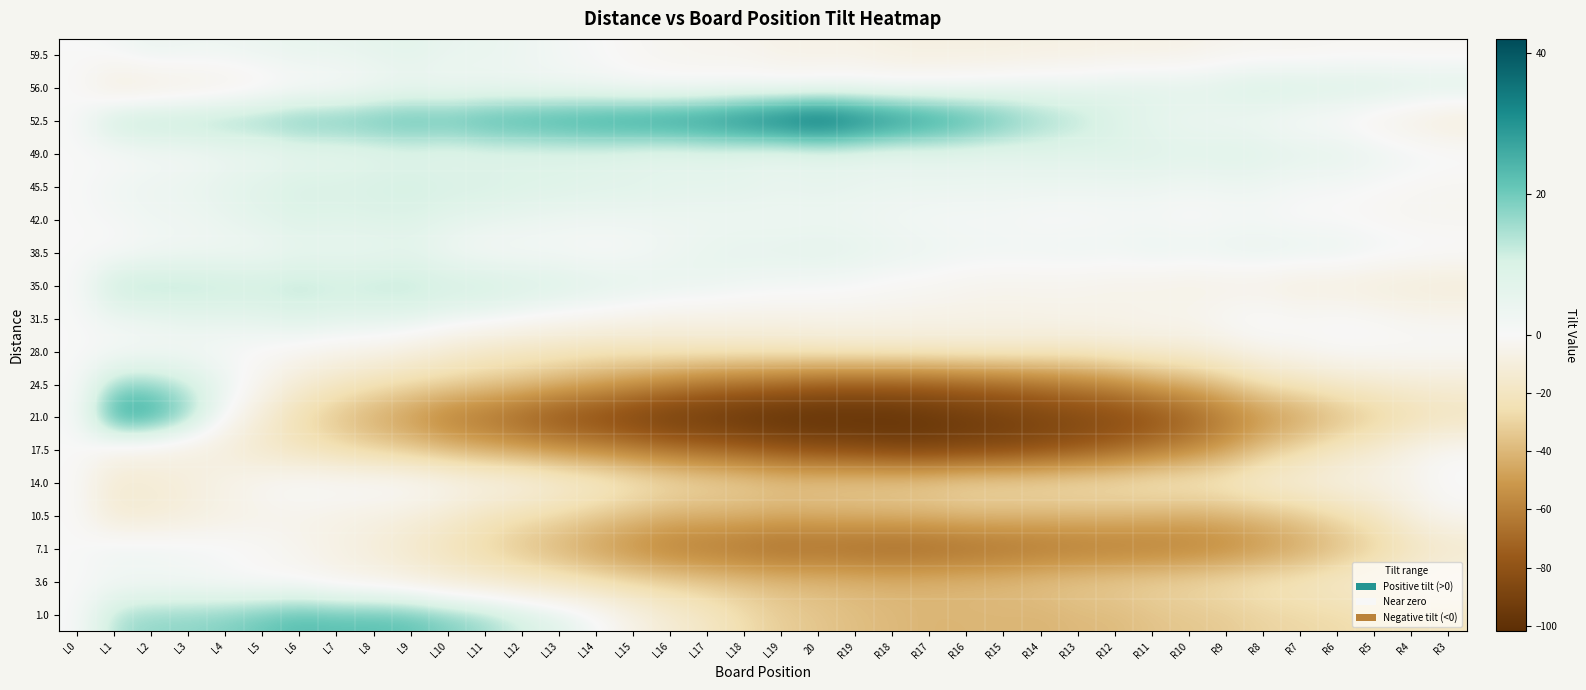

Reading right to left, what are all the values shown in this chart?

59.5: R3=-2.3	R4=-2.2	R5=-2.1	R6=-2.0	R7=-3.0	R8=-2.9	R9=-3.8	R10=-5.7	R11=-6.7	R12=-6.6	R13=-7.5	R14=-7.4	R15=-8.3	R16=-8.3	R17=-8.2	R18=-8.1	R19=-6.0	20=-6.0	L19=-5.9	L18=-3.8	L17=-3.7	L16=-2.7	L15=-1.6	L14=0.5	L13=1.6	L12=3.7	L11=4.7	L10=4.8	L9=6.9	L8=6.0	L7=5.0	L6=5.1	L5=4.2	L4=3.3	L3=3.3	L2=4.4	L1=1.5	L0=0.0
56.0: R3=9.7	R4=9.1	R5=10.6	R6=10.0	R7=10.4	R8=10.8	R9=9.2	R10=7.6	R11=8.0	R12=7.4	R13=5.8	R14=5.2	R15=4.7	R16=3.1	R17=2.5	R18=1.9	R19=2.3	20=1.7	L19=1.1	L18=1.5	L17=0.9	L16=0.3	L15=0.8	L14=2.2	L13=2.6	L12=3.0	L11=3.4	L10=2.8	L9=3.2	L8=1.6	L7=-1.0	L6=-1.6	L5=-4.1	L4=-6.7	L3=-8.3	L2=-9.9	L1=-11.5	L0=0.0
52.5: R3=-11.7	R4=-7.9	R5=-5.2	R6=-1.4	R7=-0.6	R8=2.2	R9=2.9	R10=3.7	R11=5.5	R12=9.2	R13=14.0	R14=16.8	R15=21.5	R16=26.3	R17=30.1	R18=33.8	R19=37.6	20=42.4	L19=39.2	L18=35.9	L17=32.7	L16=31.5	L15=30.2	L14=29.0	L13=27.8	L12=26.5	L11=25.3	L10=23.1	L9=23.8	L8=22.6	L7=21.4	L6=21.2	L5=18.9	L4=17.7	L3=16.5	L2=16.2	L1=15.0	L0=0.0
49.0: R3=1.8	R4=2.8	R5=4.7	R6=6.7	R7=6.6	R8=7.6	R9=8.5	R10=7.5	R11=8.4	R12=8.4	R13=7.3	R14=7.3	R15=6.2	R16=6.2	R17=6.1	R18=5.1	R19=6.0	20=6.0	L19=4.9	L18=5.9	L17=6.8	L16=5.8	L15=6.7	L14=7.7	L13=7.6	L12=7.6	L11=7.5	L10=6.5	L9=7.4	L8=6.4	L7=5.3	L6=5.3	L5=3.2	L4=3.2	L3=1.1	L2=1.1	L1=-1.0	L0=0.0
45.5: R3=-2.5	R4=-1.4	R5=-0.2	R6=0.9	R7=1.1	R8=3.2	R9=3.4	R10=2.5	R11=3.7	R12=3.8	R13=4.0	R14=4.2	R15=4.3	R16=4.5	R17=4.6	R18=4.8	R19=4.9	20=6.1	L19=5.2	L18=6.4	L17=6.5	L16=6.7	L15=7.8	L14=8.0	L13=9.2	L12=9.3	L11=10.5	L10=10.6	L9=11.8	L8=10.9	L7=10.1	L6=10.2	L5=8.4	L4=6.5	L3=4.7	L2=3.8	L1=3.0	L0=0.0
42.0: R3=-2.8	R4=-2.8	R5=-1.7	R6=-0.7	R7=-0.6	R8=0.4	R9=0.5	R10=-0.5	R11=0.6	R12=0.6	R13=-0.3	R14=-0.3	R15=0.8	R16=0.8	R17=0.9	R18=1.9	R19=3.0	20=3.0	L19=3.1	L18=3.1	L17=3.2	L16=3.2	L15=3.3	L14=3.3	L13=3.4	L12=4.4	L11=5.5	L10=6.5	L9=8.6	L8=8.6	L7=7.7	L6=8.7	L5=6.8	L4=4.8	L3=2.9	L2=2.9	L1=1.0	L0=0.0
38.5: R3=1.4	R4=2.4	R5=3.4	R6=5.3	R7=5.3	R8=6.3	R9=5.3	R10=4.2	R11=5.2	R12=3.2	R13=4.2	R14=3.1	R15=3.1	R16=3.1	R17=4.1	R18=5.0	R19=6.0	20=7.0	L19=6.0	L18=5.9	L17=4.9	L16=2.9	L15=0.9	L14=-0.2	L13=0.8	L12=0.8	L11=0.8	L10=2.7	L9=5.7	L8=4.7	L7=4.7	L6=4.6	L5=2.6	L4=2.6	L3=2.6	L2=1.5	L1=-0.5	L0=0.0
35.0: R3=-12.3	R4=-11.5	R5=-10.8	R6=-9.0	R7=-9.3	R8=-7.6	R9=-6.8	R10=-7.1	R11=-6.3	R12=-5.6	R13=-4.8	R14=-4.1	R15=-4.3	R16=-3.6	R17=-1.9	R18=-1.1	R19=0.6	20=1.4	L19=2.1	L18=2.9	L17=4.6	L16=5.3	L15=7.1	L14=7.8	L13=9.6	L12=10.3	L11=12.1	L10=11.8	L9=13.6	L8=13.3	L7=12.0	L6=13.8	L5=12.5	L4=13.3	L3=14.0	L2=14.8	L1=14.5	L0=0.0
31.5: R3=-3.0	R4=-2.8	R5=-0.6	R6=0.6	R7=-0.2	R8=1.9	R9=0.1	R10=-2.7	R11=-2.5	R12=-4.3	R13=-4.2	R14=-5.0	R15=-5.8	R16=-5.6	R17=-5.4	R18=-5.3	R19=-5.1	20=-4.9	L19=-5.7	L18=-5.6	L17=-5.4	L16=-5.2	L15=-4.0	L14=-1.8	L13=-0.7	L12=1.5	L11=3.7	L10=4.9	L9=7.1	L8=7.2	L7=7.4	L6=8.6	L5=6.8	L4=6.0	L3=6.1	L2=4.3	L1=3.5	L0=0.0
28.0: R3=0.0	R4=0.0	R5=0.0	R6=0.0	R7=-2.0	R8=-4.0	R9=-8.0	R10=-12.0	R11=-13.0	R12=-14.0	R13=-17.0	R14=-16.0	R15=-15.0	R16=-15.0	R17=-15.0	R18=-16.0	R19=-16.0	20=-17.0	L19=-18.0	L18=-19.0	L17=-19.0	L16=-20.0	L15=-21.0	L14=-22.0	L13=-20.0	L12=-19.0	L11=-17.0	L10=-13.0	L9=-8.0	L8=-5.0	L7=-4.0	L6=-2.0	L5=-1.0	L4=0.0	L3=1.0	L2=1.0	L1=0.0	L0=0.0
24.5: R3=-12.0	R4=-12.1	R5=-14.3	R6=-16.4	R7=-20.6	R8=-24.7	R9=-34.9	R10=-43.0	R11=-48.2	R12=-57.3	R13=-61.5	R14=-65.7	R15=-69.8	R16=-72.0	R17=-75.1	R18=-75.3	R19=-75.4	20=-74.6	L19=-70.7	L18=-67.9	L17=-65.0	L16=-59.2	L15=-53.3	L14=-47.5	L13=-42.7	L12=-36.8	L11=-34.0	L10=-30.1	L9=-27.3	L8=-23.4	L7=-18.6	L6=-12.7	L5=-3.9	L4=5.0	L3=11.8	L2=16.7	L1=16.5	L0=0.0
21.0: R3=-21.5	R4=-26.1	R5=-32.6	R6=-39.1	R7=-47.6	R8=-54.1	R9=-63.6	R10=-74.1	R11=-81.6	R12=-85.2	R13=-87.7	R14=-90.2	R15=-92.7	R16=-95.2	R17=-97.7	R18=-101.2	R19=-101.7	20=-102.3	L19=-101.8	L18=-100.3	L17=-96.8	L16=-95.3	L15=-90.8	L14=-85.3	L13=-81.8	L12=-74.4	L11=-66.9	L10=-62.4	L9=-51.9	L8=-44.4	L7=-35.9	L6=-26.4	L5=-11.9	L4=0.5	L3=18.0	L2=27.5	L1=29.0	L0=0.0
17.5: R3=-0.8	R4=-5.0	R5=-13.3	R6=-18.5	R7=-26.8	R8=-35.1	R9=-48.3	R10=-57.6	R11=-64.8	R12=-72.1	R13=-78.3	R14=-82.6	R15=-86.8	R16=-88.1	R17=-90.4	R18=-88.6	R19=-84.9	20=-83.1	L19=-79.4	L18=-74.6	L17=-70.9	L16=-67.2	L15=-61.4	L14=-56.7	L13=-52.9	L12=-48.2	L11=-44.4	L10=-39.7	L9=-33.9	L8=-30.2	L7=-25.5	L6=-20.7	L5=-17.0	L4=-11.2	L3=-8.5	L2=-5.7	L1=-5.0	L0=0.0
14.0: R3=0.8	R4=-3.9	R5=-5.6	R6=-7.3	R7=-10.0	R8=-11.7	R9=-16.5	R10=-18.2	R11=-18.9	R12=-21.6	R13=-22.3	R14=-24.1	R15=-24.8	R16=-25.5	R17=-28.2	R18=-29.9	R19=-30.6	20=-31.4	L19=-32.1	L18=-28.8	L17=-26.5	L16=-23.2	L15=-18.9	L14=-13.7	L13=-10.4	L12=-5.1	L11=-3.8	L10=-1.5	L9=1.7	L8=2.0	L7=1.3	L6=1.6	L5=-1.1	L4=-4.8	L3=-9.6	L2=-12.3	L1=-14.0	L0=0.0
10.5: R3=-2.6	R4=-8.3	R5=-20.0	R6=-26.7	R7=-33.3	R8=-38.0	R9=-41.7	R10=-43.4	R11=-42.1	R12=-40.8	R13=-40.5	R14=-40.2	R15=-39.9	R16=-39.6	R17=-41.3	R18=-42.0	R19=-42.7	20=-43.3	L19=-44.0	L18=-42.7	L17=-42.4	L16=-42.1	L15=-37.8	L14=-33.5	L13=-28.2	L12=-24.9	L11=-20.6	L10=-14.3	L9=-10.0	L8=-7.7	L7=-6.3	L6=-5.0	L5=-5.7	L4=-7.4	L3=-10.1	L2=-12.8	L1=-13.5	L0=0.0
7.1: R3=-16.8	R4=-22.6	R5=-31.3	R6=-39.1	R7=-46.9	R8=-52.7	R9=-58.4	R10=-61.2	R11=-63.0	R12=-63.7	R13=-64.5	R14=-66.3	R15=-68.0	R16=-69.8	R17=-71.6	R18=-72.3	R19=-71.1	20=-69.9	L19=-70.7	L18=-67.4	L17=-64.2	L16=-62.0	L15=-55.7	L14=-49.5	L13=-42.3	L12=-36.0	L11=-28.8	L10=-22.6	L9=-16.3	L8=-11.1	L7=-6.9	L6=-3.7	L5=-0.4	L4=1.8	L3=3.0	L2=4.3	L1=4.5	L0=0.0
3.6: R3=-5.4	R4=-7.4	R5=-12.4	R6=-15.3	R7=-19.3	R8=-21.3	R9=-24.3	R10=-27.2	R11=-29.2	R12=-31.2	R13=-33.2	R14=-35.1	R15=-38.1	R16=-39.1	R17=-40.1	R18=-41.0	R19=-40.0	20=-39.0	L19=-38.0	L18=-35.9	L17=-33.9	L16=-30.9	L15=-27.9	L14=-23.8	L13=-19.8	L12=-16.8	L11=-13.8	L10=-11.7	L9=-7.7	L8=-5.7	L7=-4.7	L6=-1.6	L5=-1.6	L4=-0.6	L3=0.4	L2=0.5	L1=0.5	L0=0.0
1.0: R3=-20.7	R4=-21.9	R5=-25.2	R6=-27.4	R7=-28.6	R8=-29.8	R9=-33.1	R10=-34.3	R11=-35.5	R12=-38.8	R13=-39.0	R14=-41.2	R15=-40.5	R16=-40.7	R17=-40.9	R18=-39.2	R19=-37.4	20=-34.6	L19=-31.8	L18=-26.1	L17=-18.3	L16=-12.5	L15=-5.8	L14=2.0	L13=7.8	L12=11.5	L11=16.3	L10=19.1	L9=21.8	L8=22.6	L7=22.4	L6=23.2	L5=20.9	L4=18.7	L3=17.5	L2=17.2	L1=15.0	L0=0.0